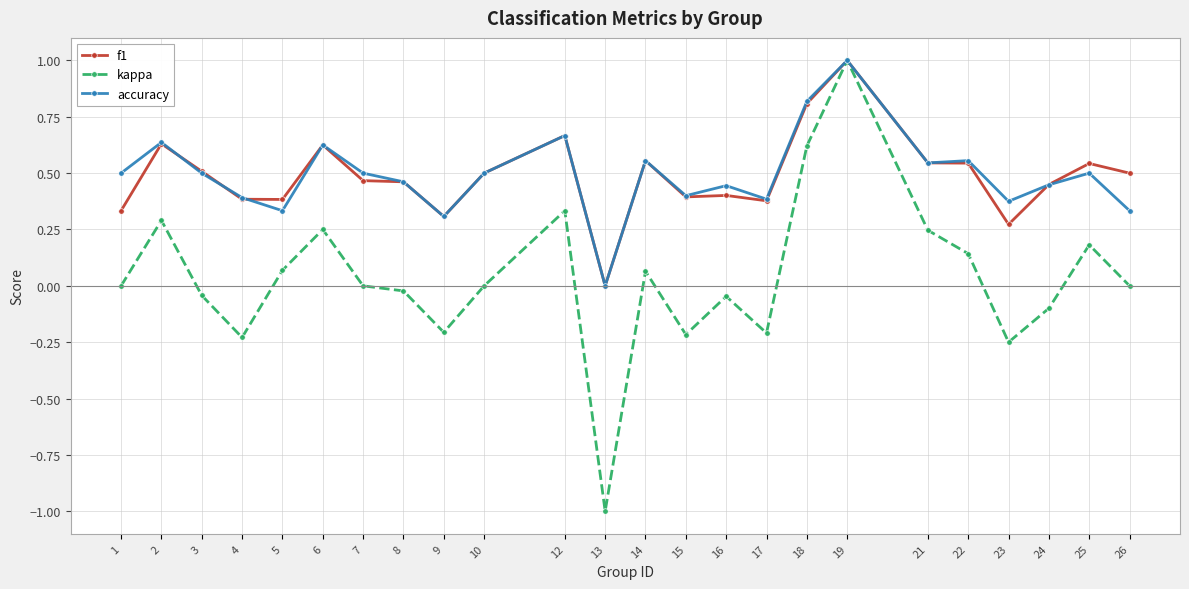

Does the chart have visible grid lines?

Yes